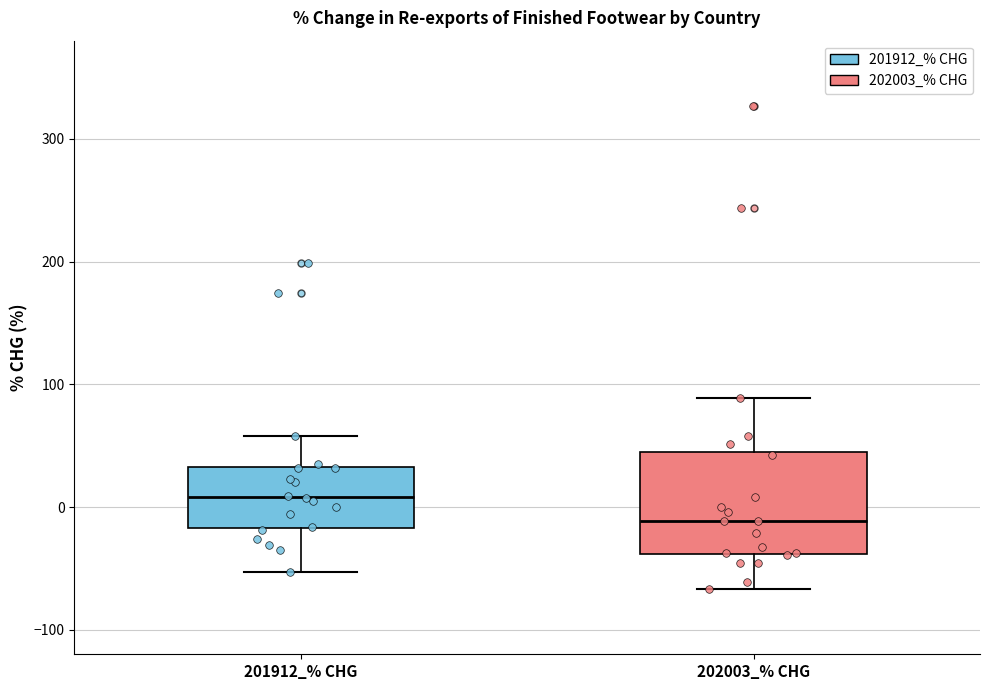

Reading left to right, read every box against the y-axis: the position of its median line, the range the box covers, and the ends of its whiskers. The values are not printed on the chart, so give them approximately, as read against the axis.

201912_% CHG: median 10, box -20 to 30, whiskers -50 to 60
202003_% CHG: median -10, box -40 to 40, whiskers -70 to 90